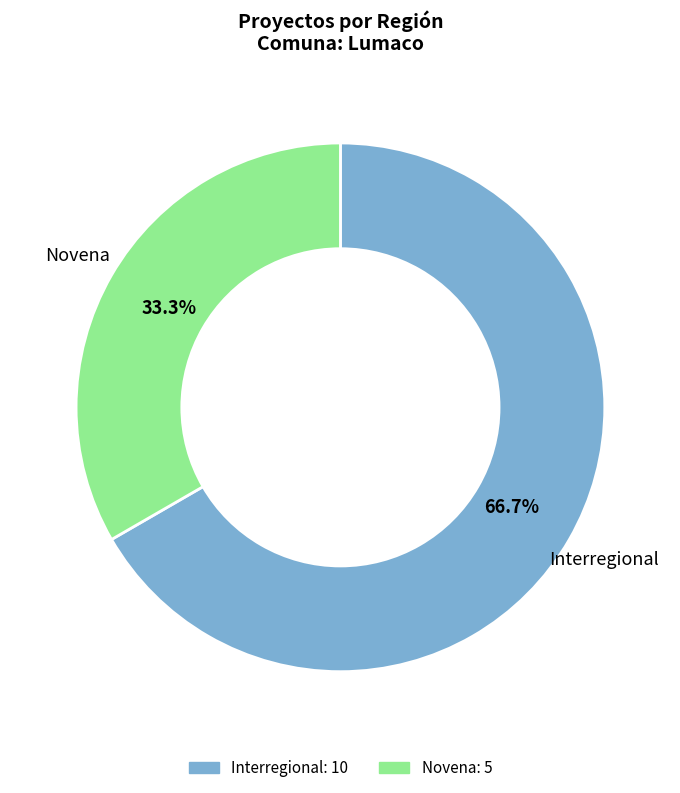

How many slices are in this pie chart?

2